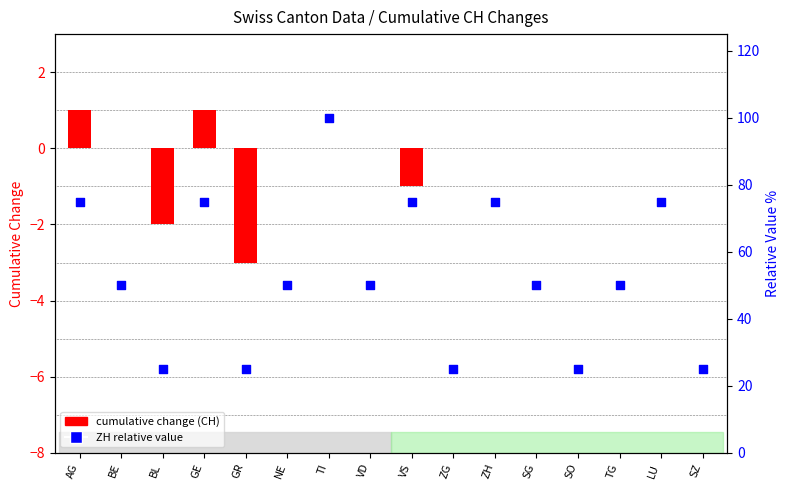

Which series has the largest total across all categories?

ZH relative (scaled)